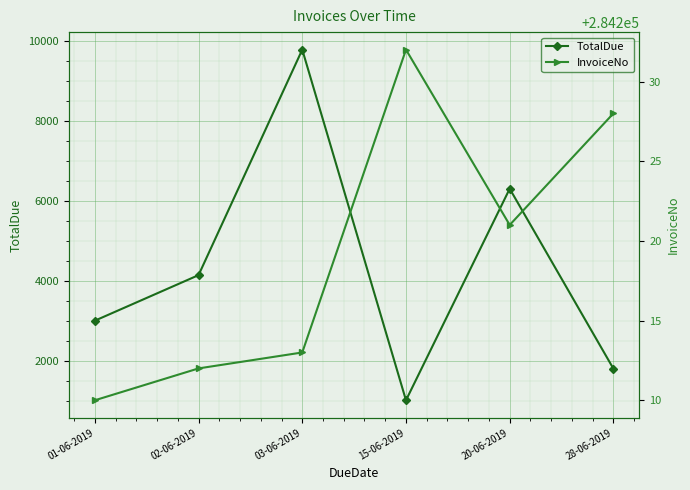

Between 03-06-2019 and 15-06-2019, which series saw the biggest shift?

TotalDue